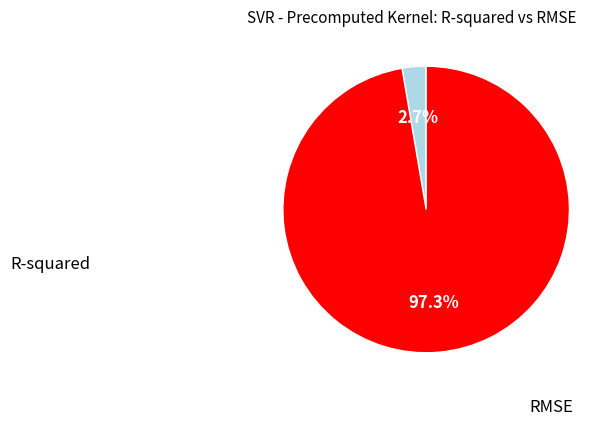

What is the smallest slice in the pie chart?

R-squared